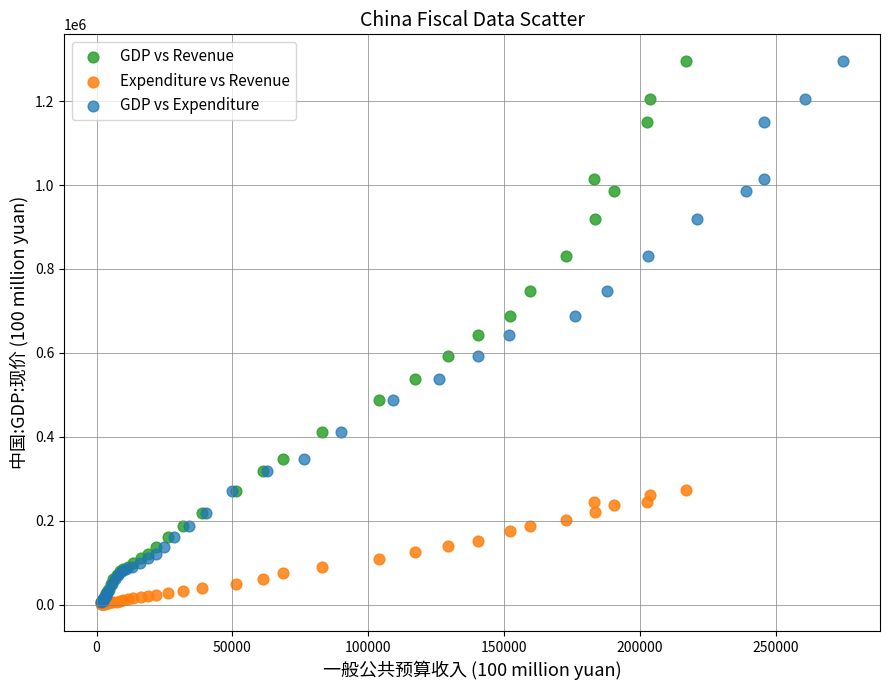

What are all the series names shown in the legend?

GDP vs Revenue, Expenditure vs Revenue, GDP vs Expenditure